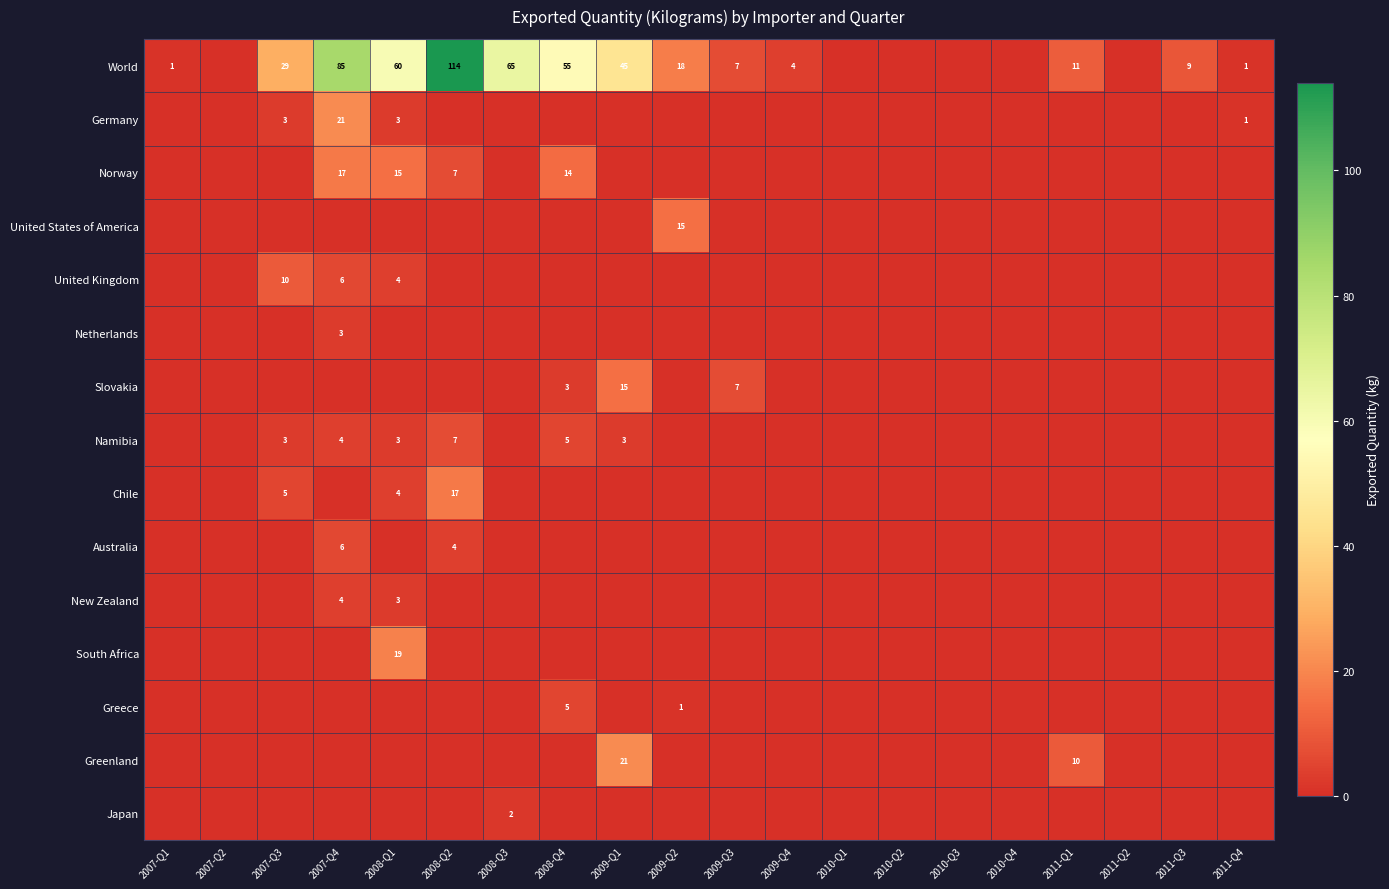

Is it true that Slovakia equals 6 at 2009-Q1?

False